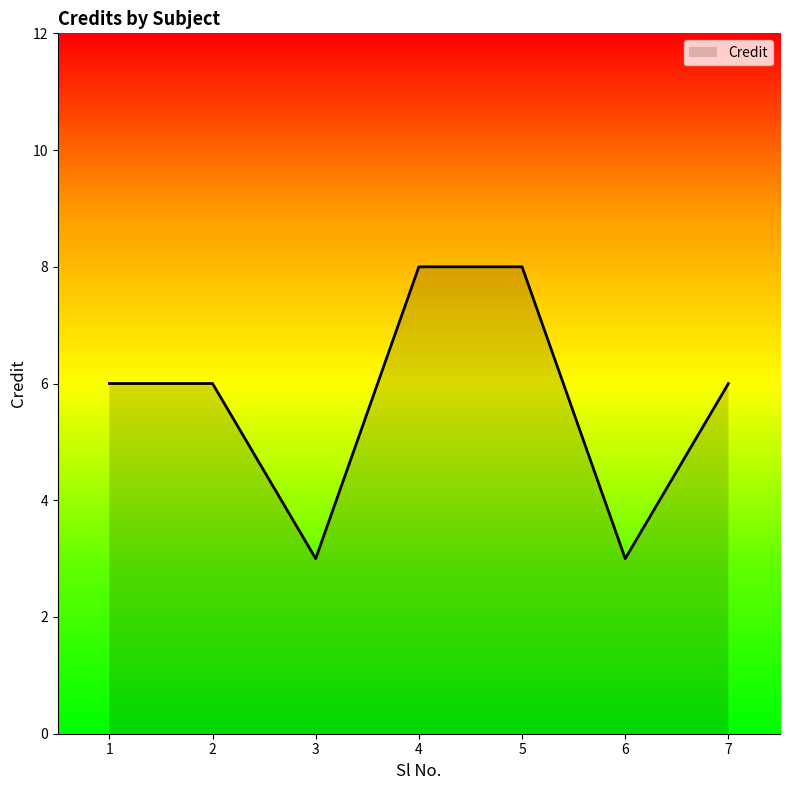

Between 2 and 5, which is larger?

5